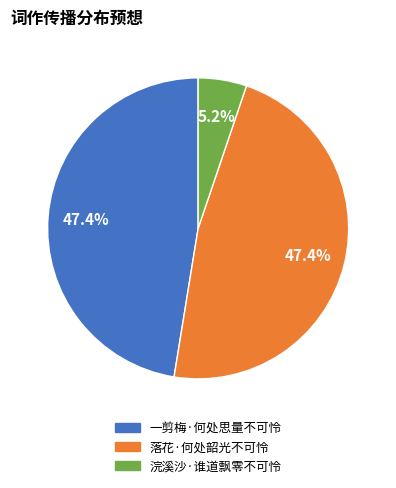

What is the smallest slice in the pie chart?

浣溪沙·谁道飘零不可怜